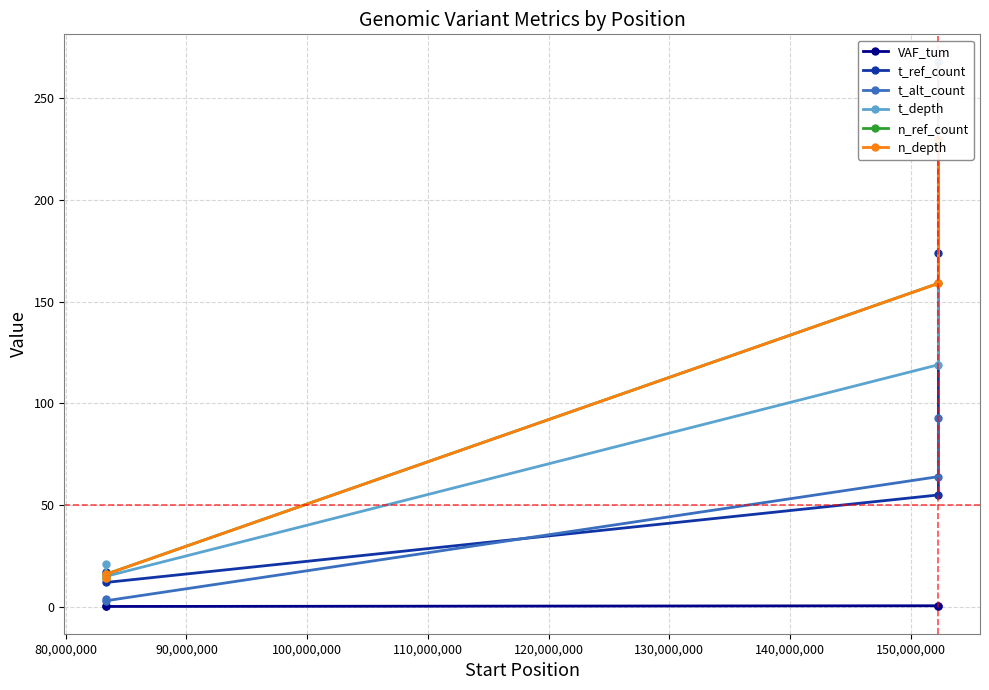

Rank the series at 80,000,000 from highest to lowest value.

n_ref_count, n_depth, t_depth, t_alt_count, t_ref_count, VAF_tum